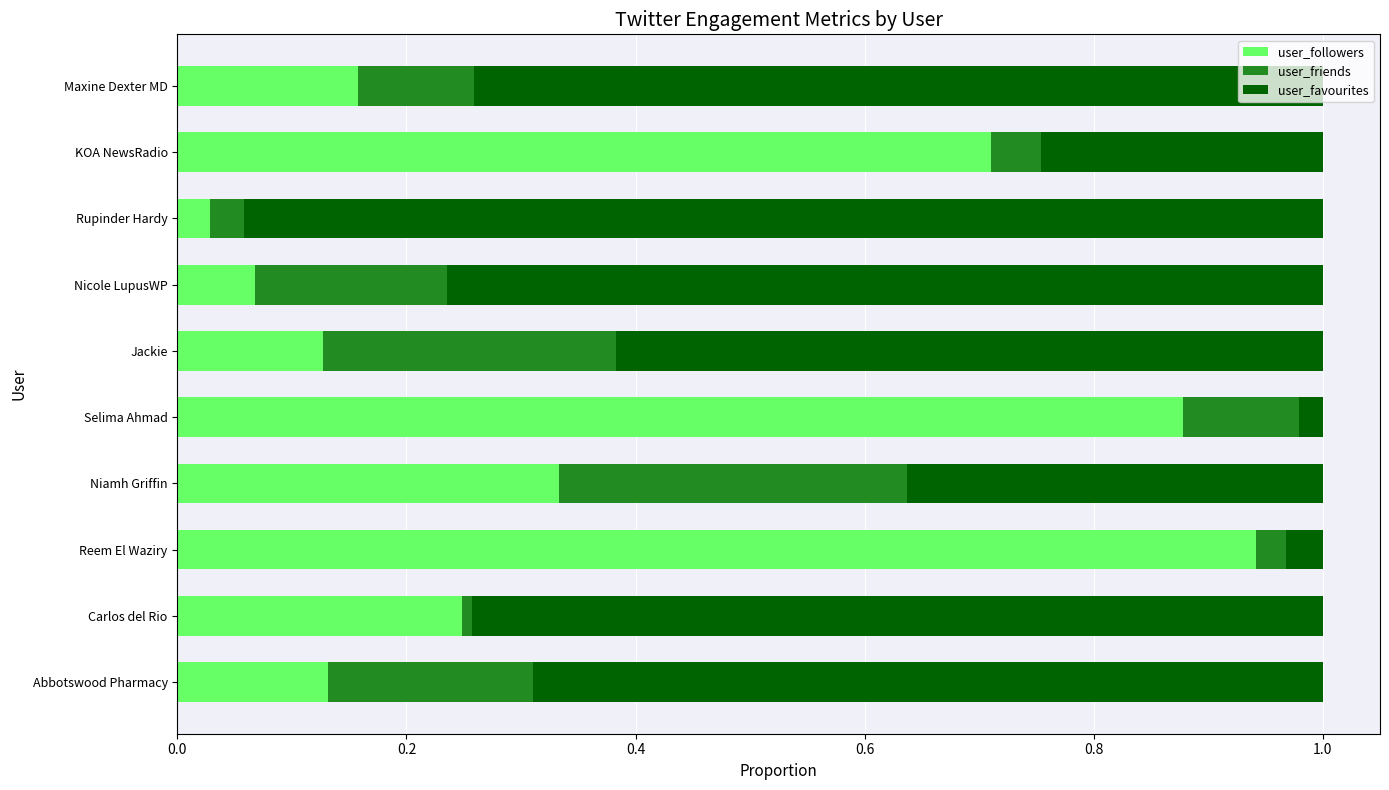

Which category has the highest value in the user_followers series?

Reem El Waziry